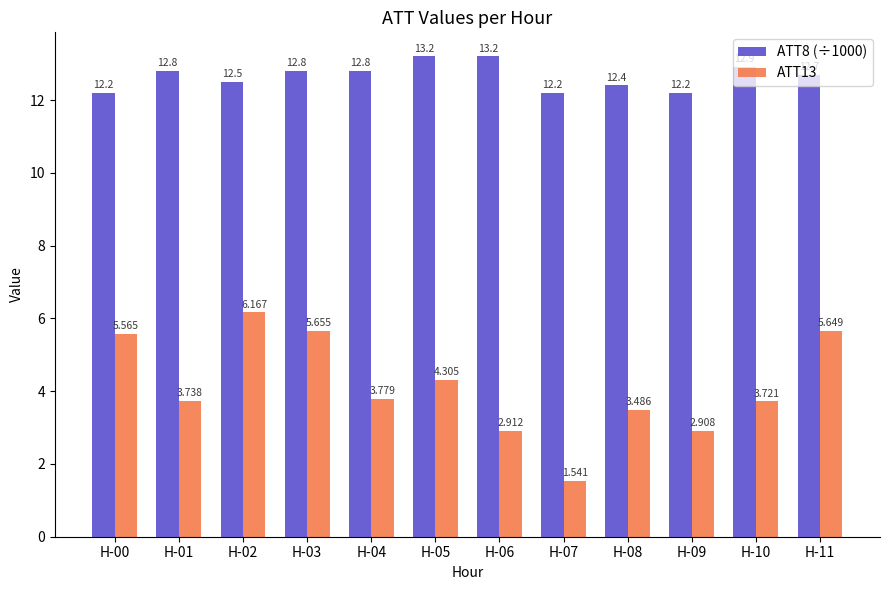

What is the difference between the highest and lowest values at H-01?

9.1